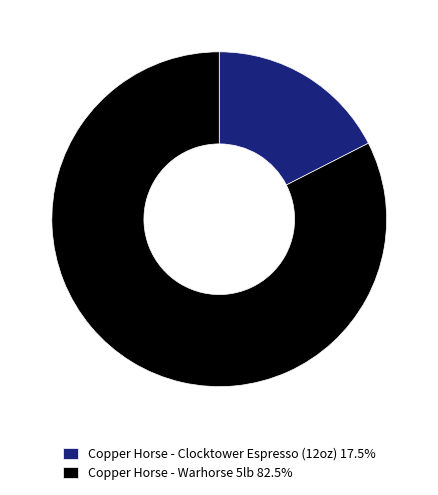

What is the ratio of the value at Copper Horse - Warhorse 5lb 82.5% to the value at Copper Horse - Clocktower Espresso (12oz) 17.5%?

4.7